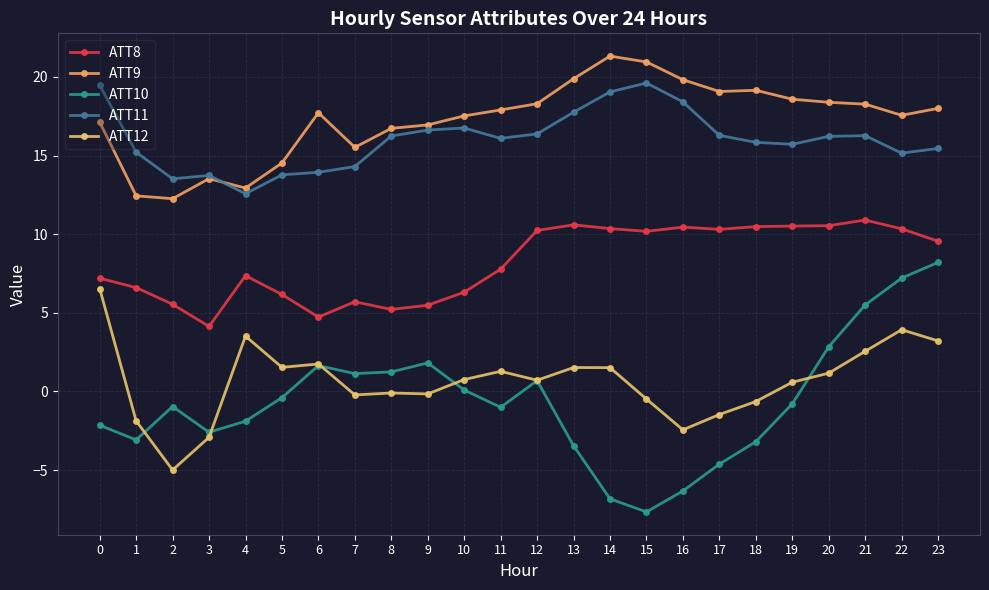

The ATT8 series shows 10.5 at 18. True or false?

True